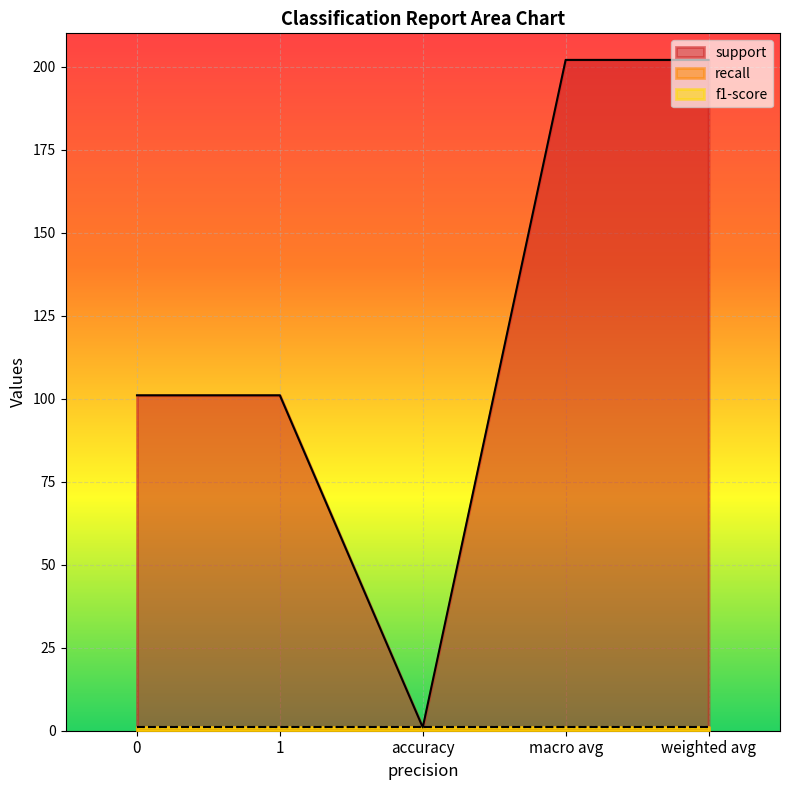

True or false: support and f1-score intersect in this chart.

False